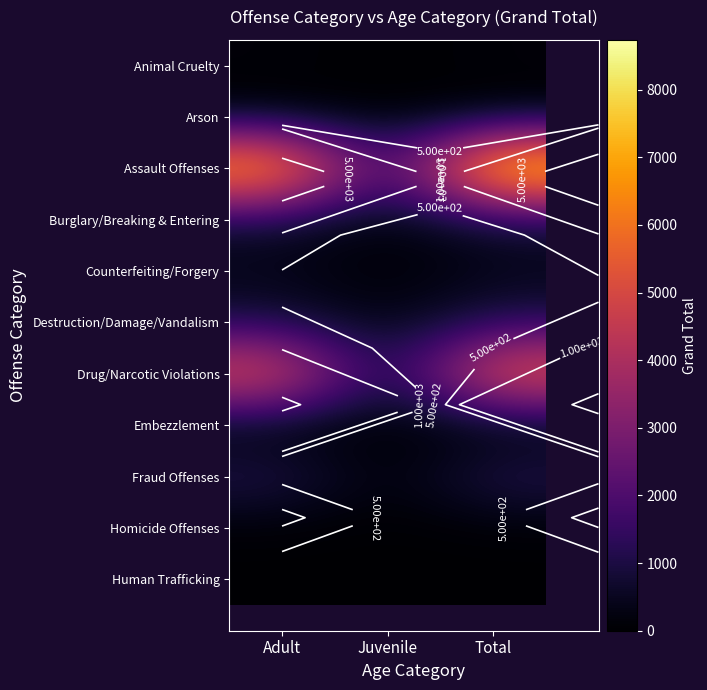

Which has a higher value, Adult or Juvenile?

Adult